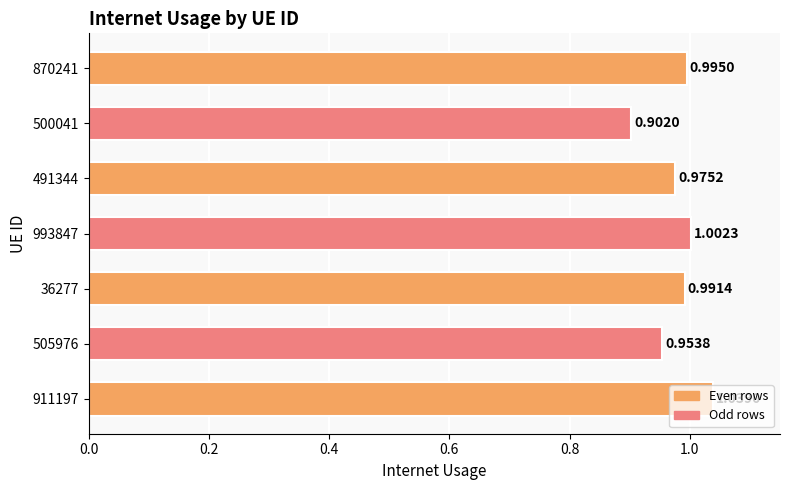

Which category has the lowest value across all series?

500041